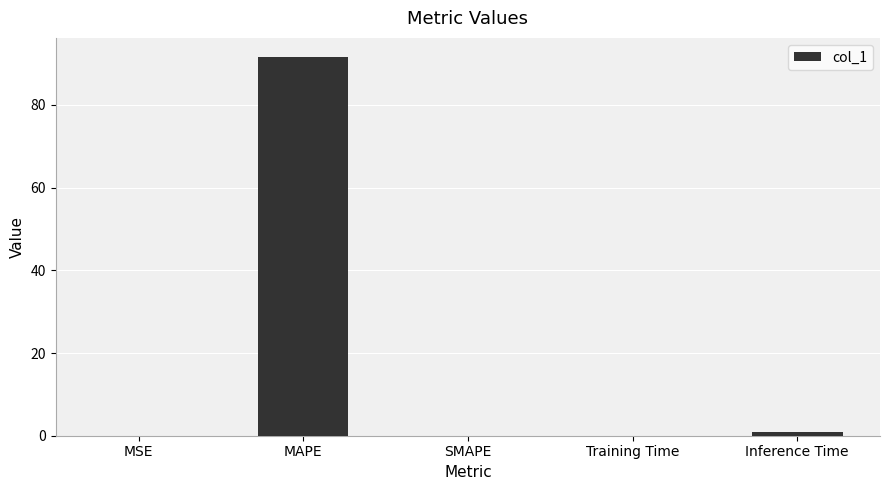

How many data points does each series have?

5